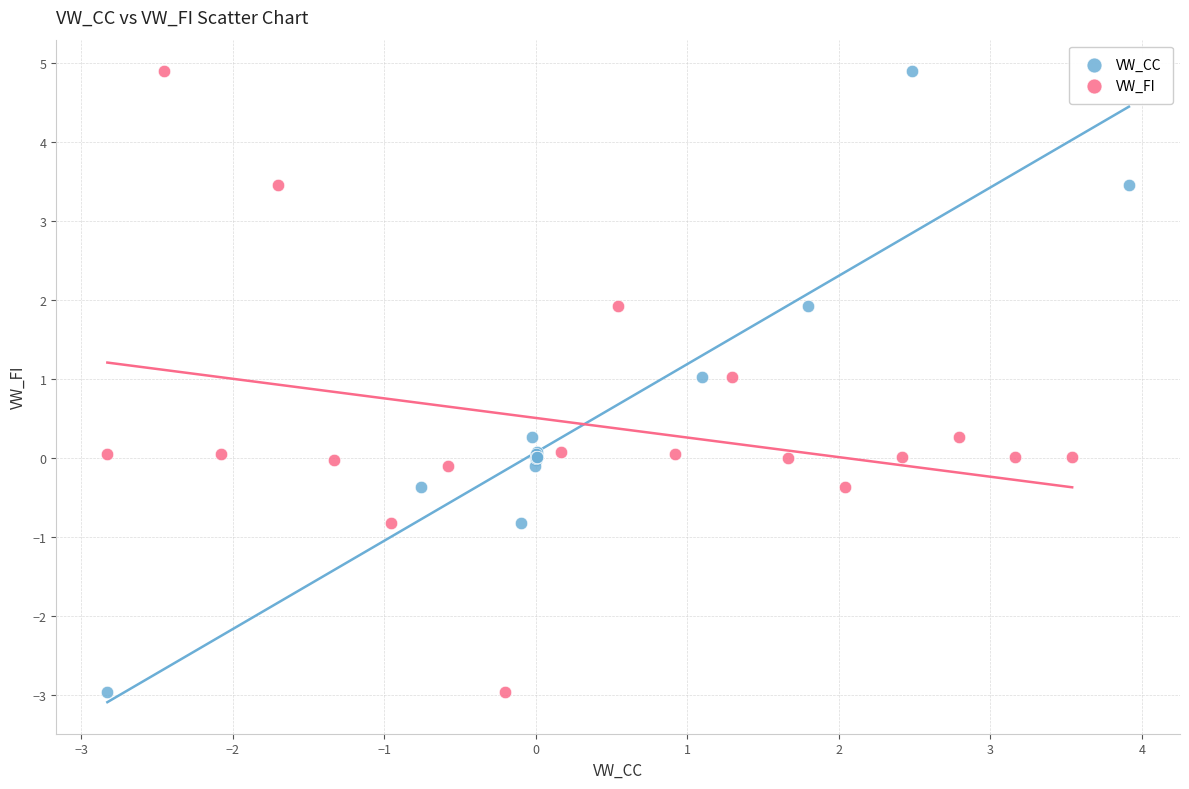

What are all the series names shown in the legend?

VW_CC, VW_FI